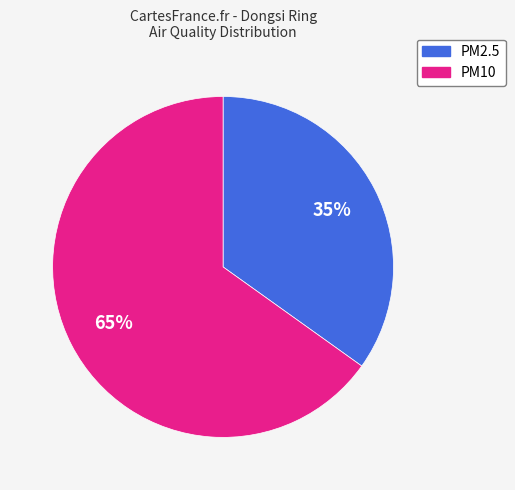

To the nearest percent, what is the average slice percentage?

50%